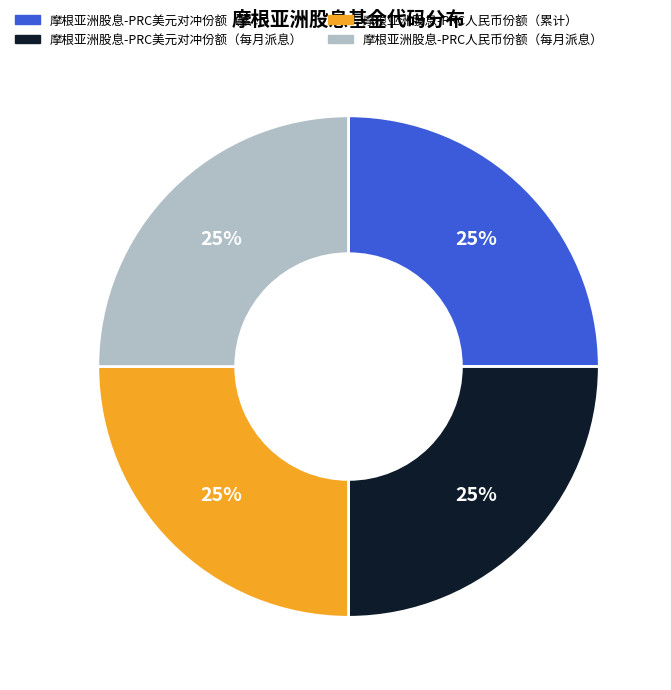

Approximately how many times larger is the value at 摩根亚洲股息-PRC美元对冲份额（累计） compared to 摩根亚洲股息-PRC人民币份额（每月派息）?

1.0